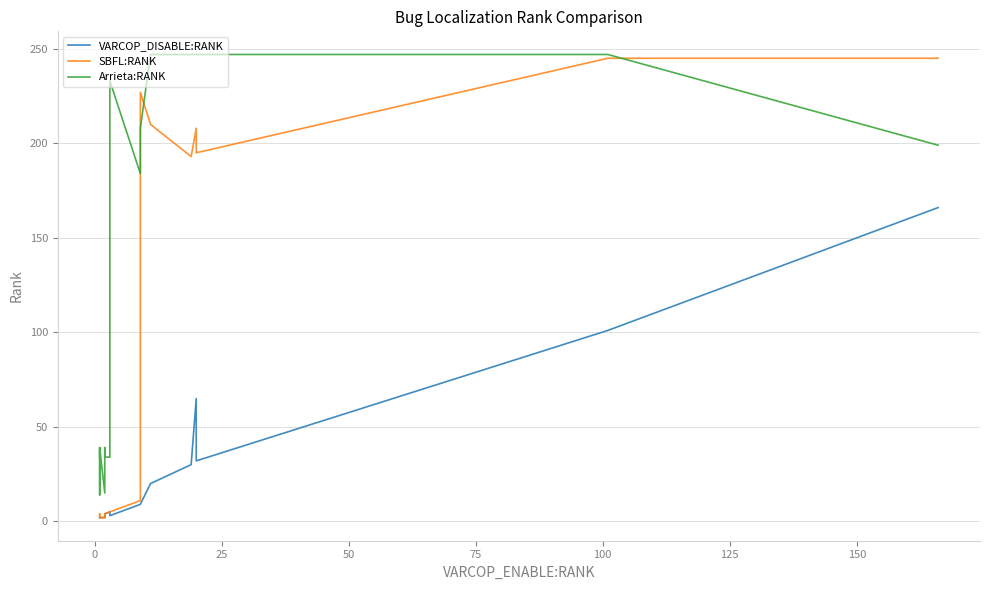

Count the number of data series in this chart.

3